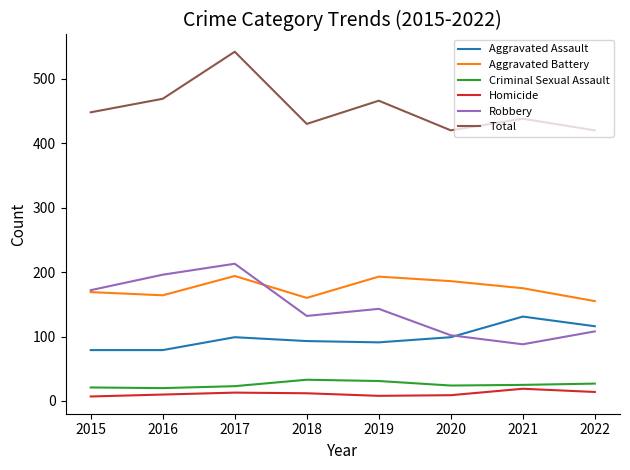

Between 2016 and 2020, which series saw the biggest shift?

Robbery